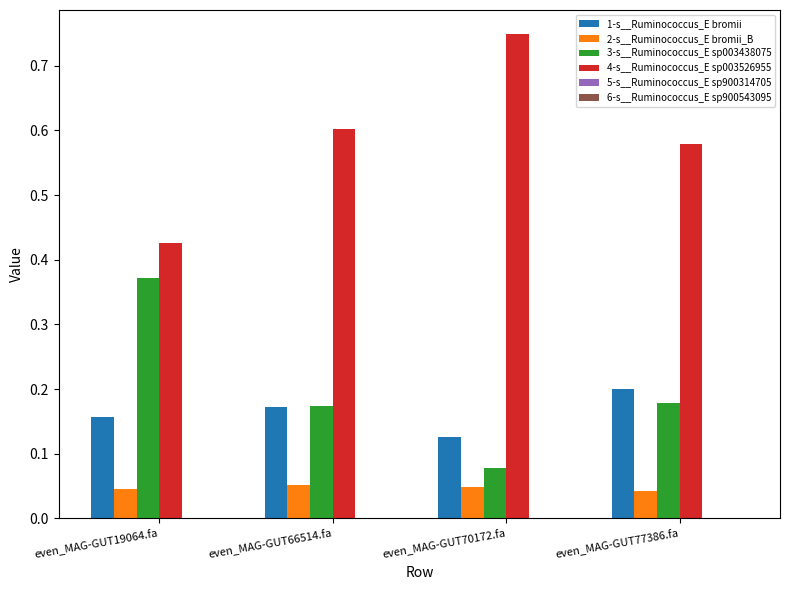

Which category has the highest value in the 1-s__Ruminococcus_E bromii series?

even_MAG-GUT77386.fa